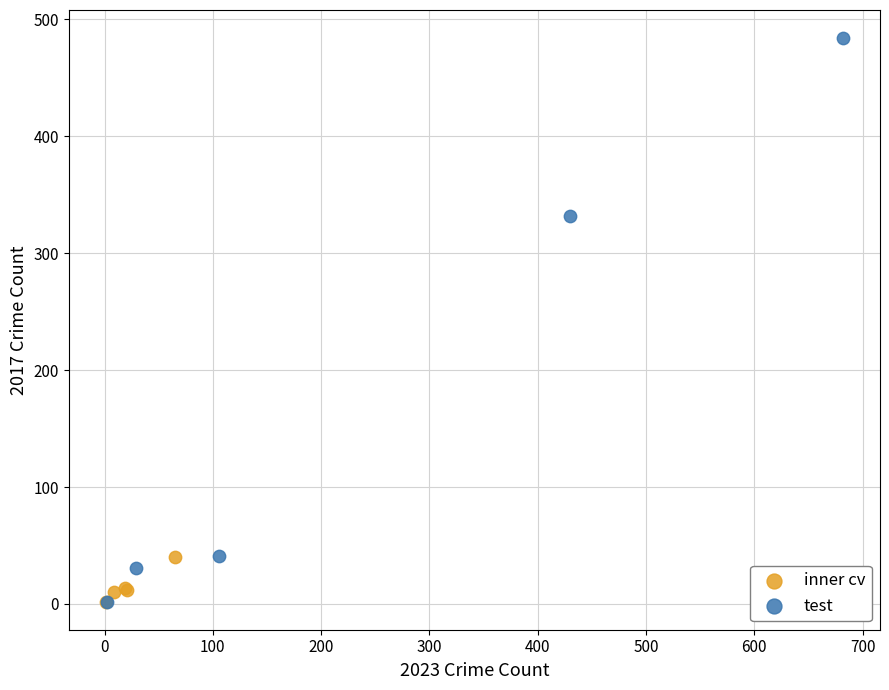

Which series reaches the maximum Y coordinate?

test